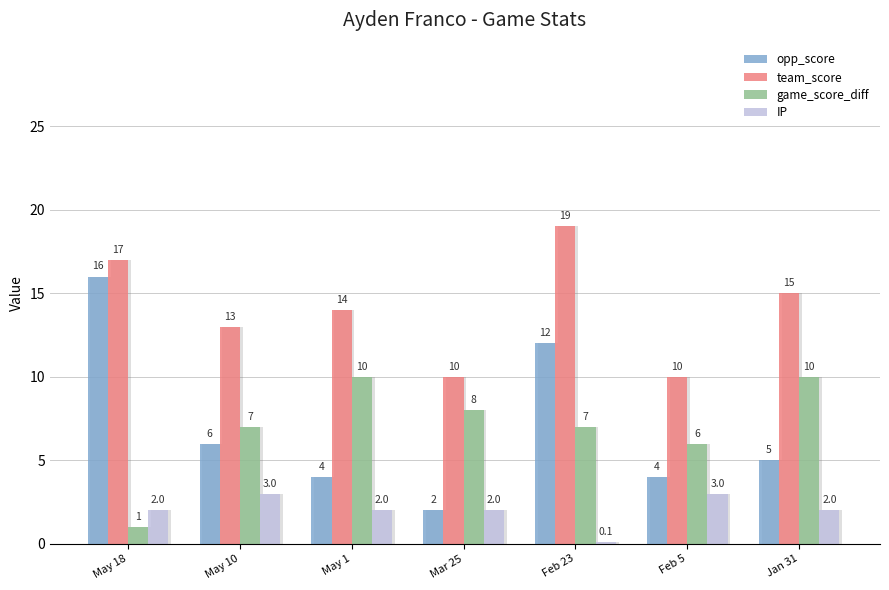

List the series in order of their peak value, lowest first.

IP, game_score_diff, opp_score, team_score